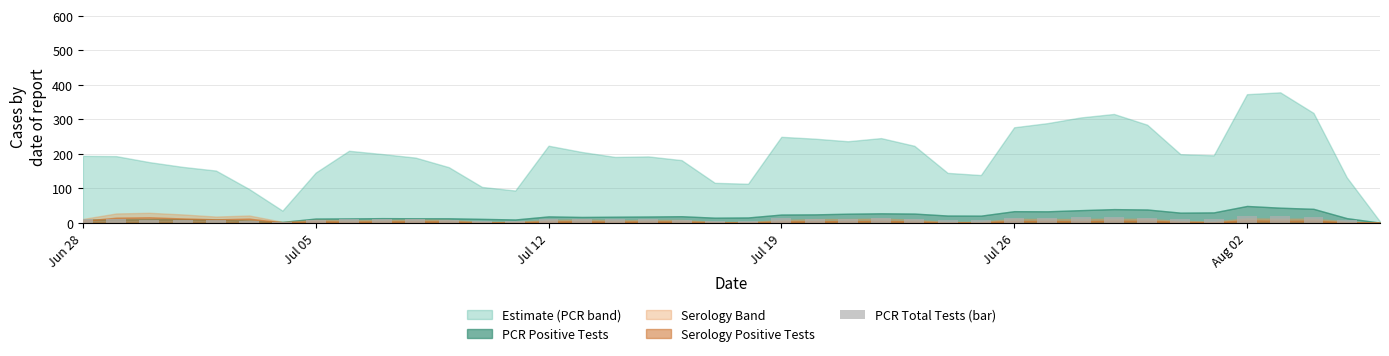

What is the sum of all values?

394.1